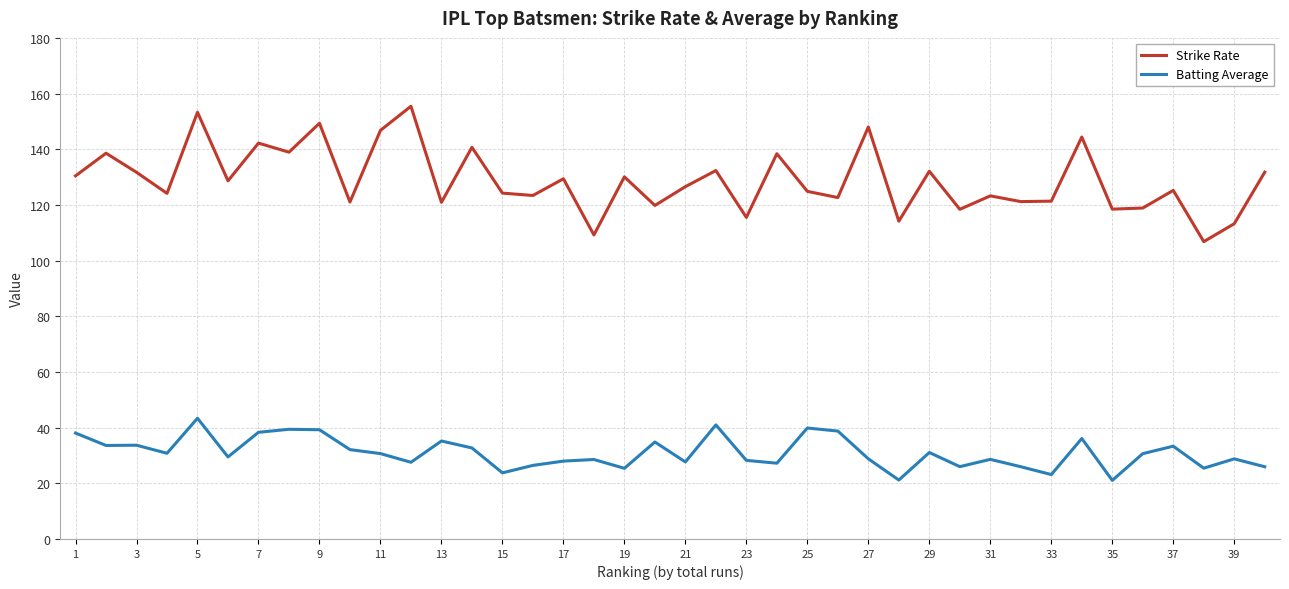

What is the difference between the maximum and minimum values in the Strike Rate series?

48.6